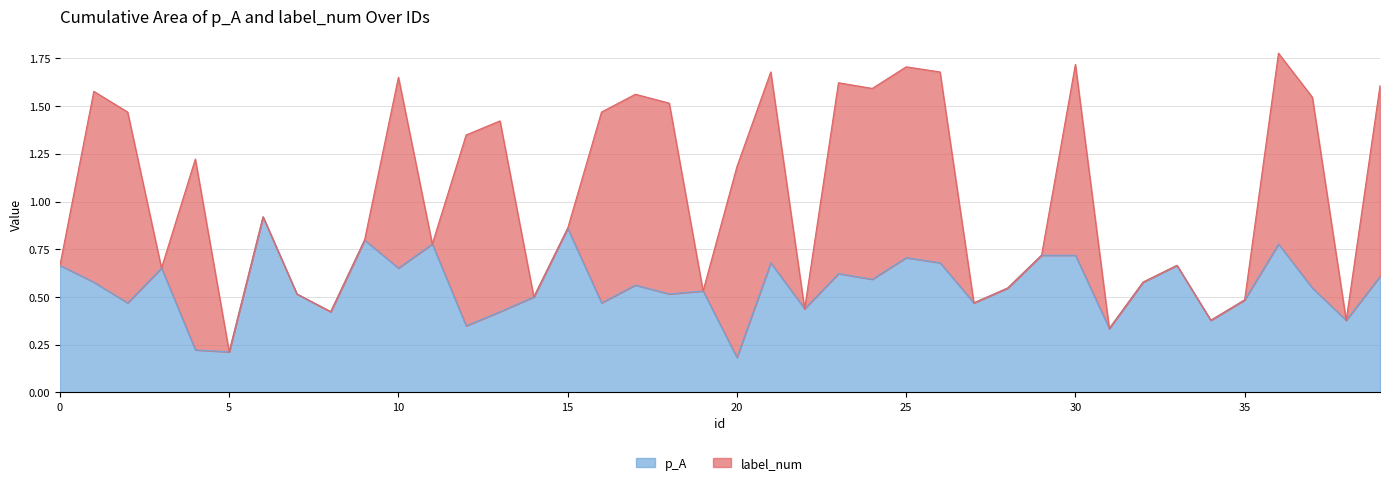

Which label corresponds to the smallest value in the chart?

20